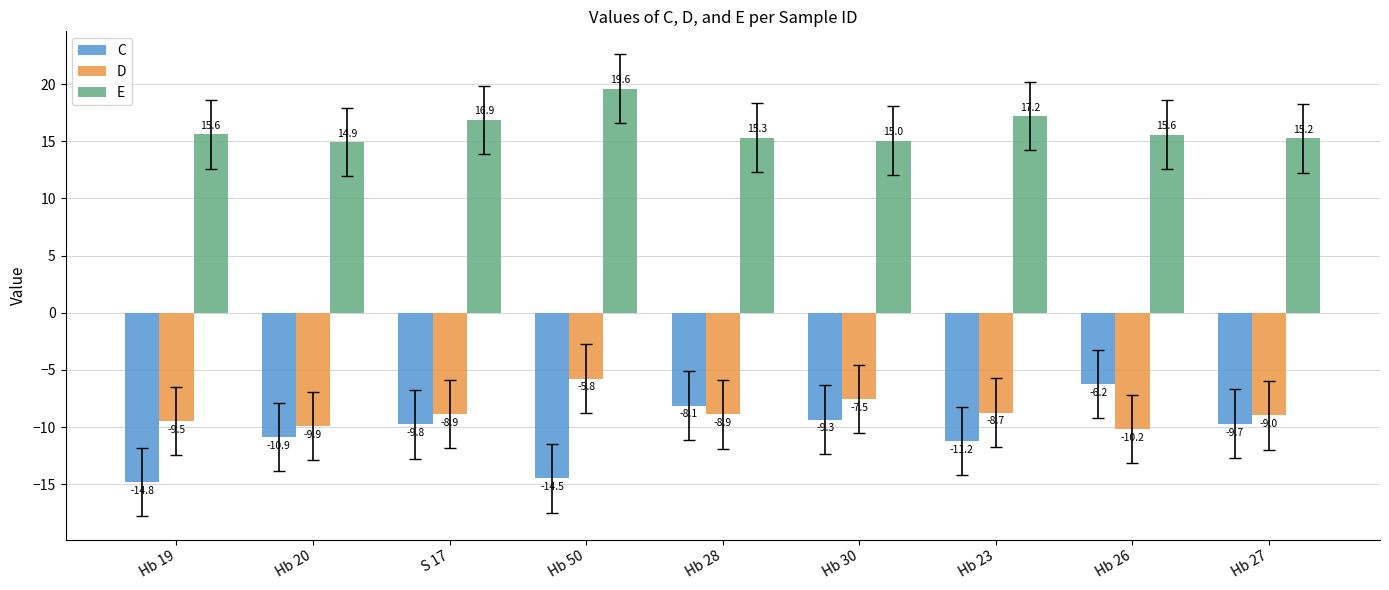

What is the minimum value shown in the chart?

-14.8